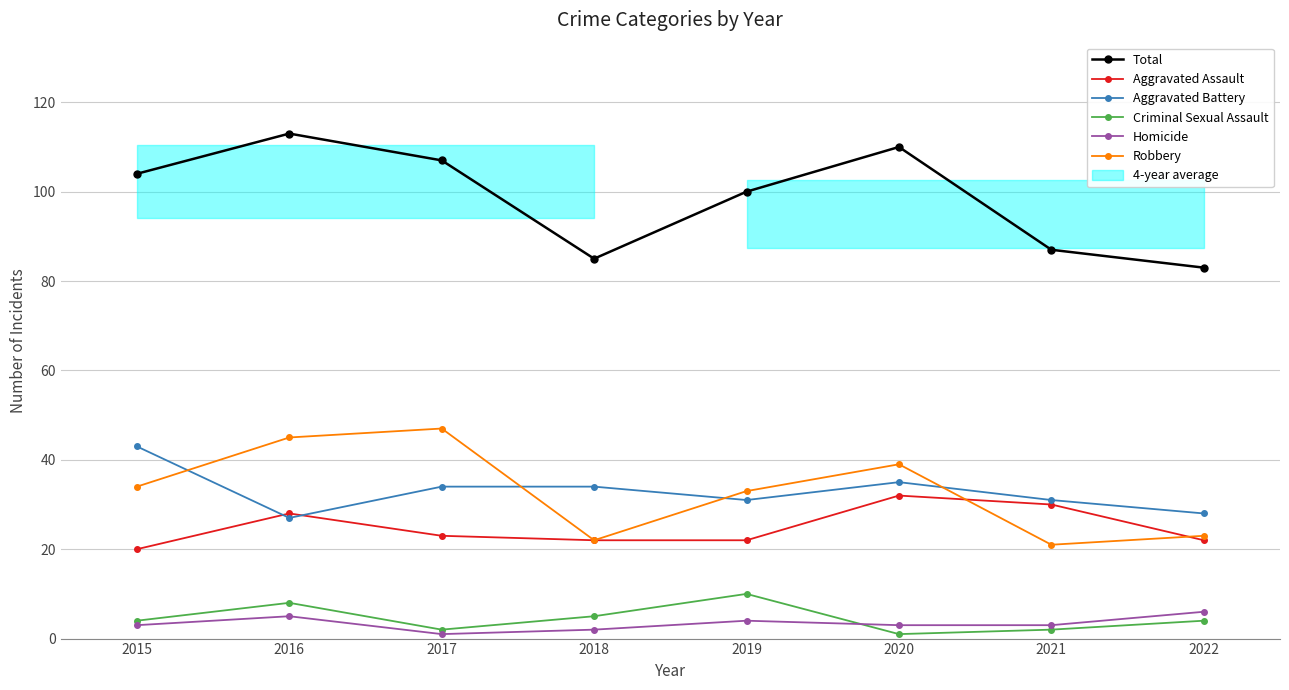

What is the difference between the highest and lowest values at 2016?

108